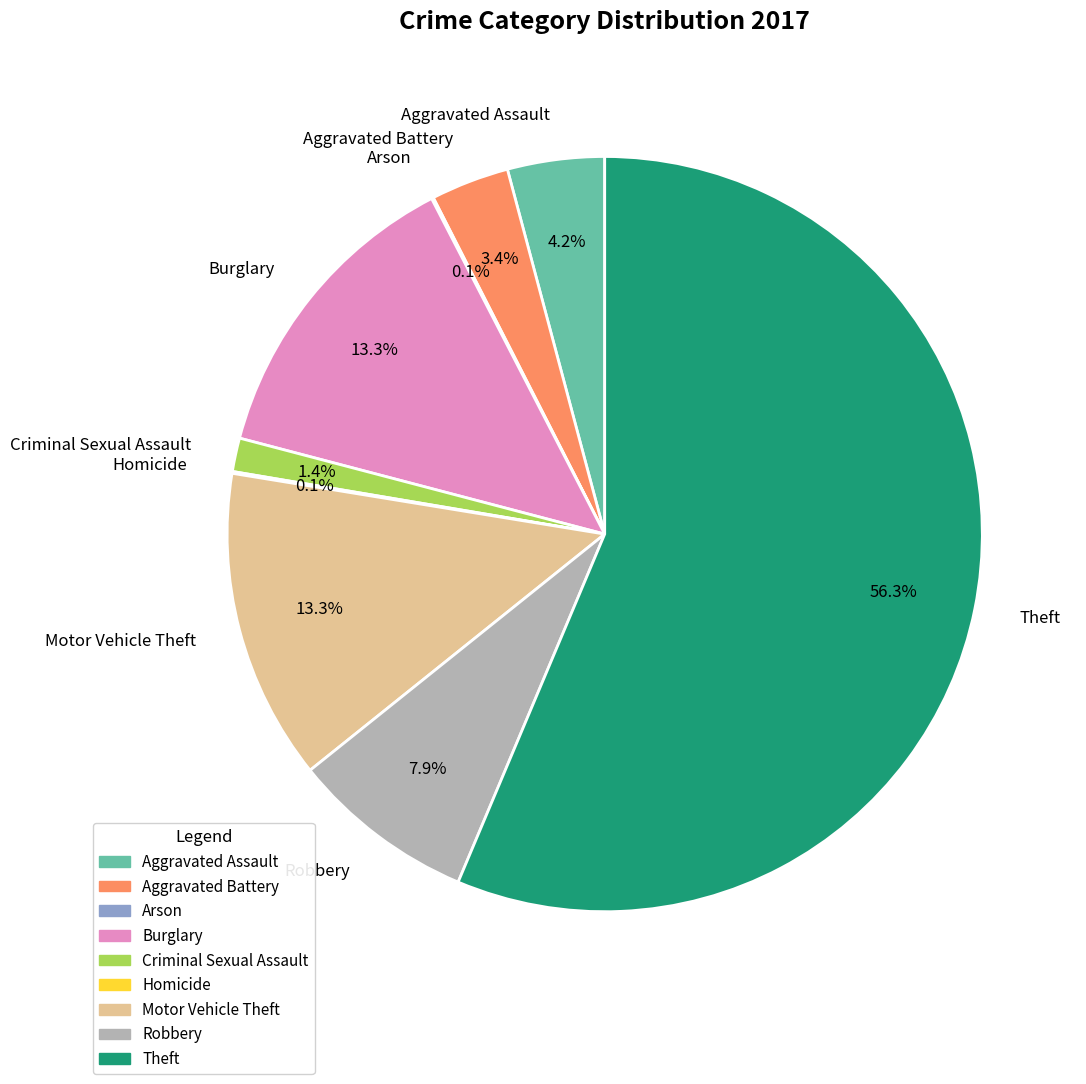

What is the majority slice?

Theft